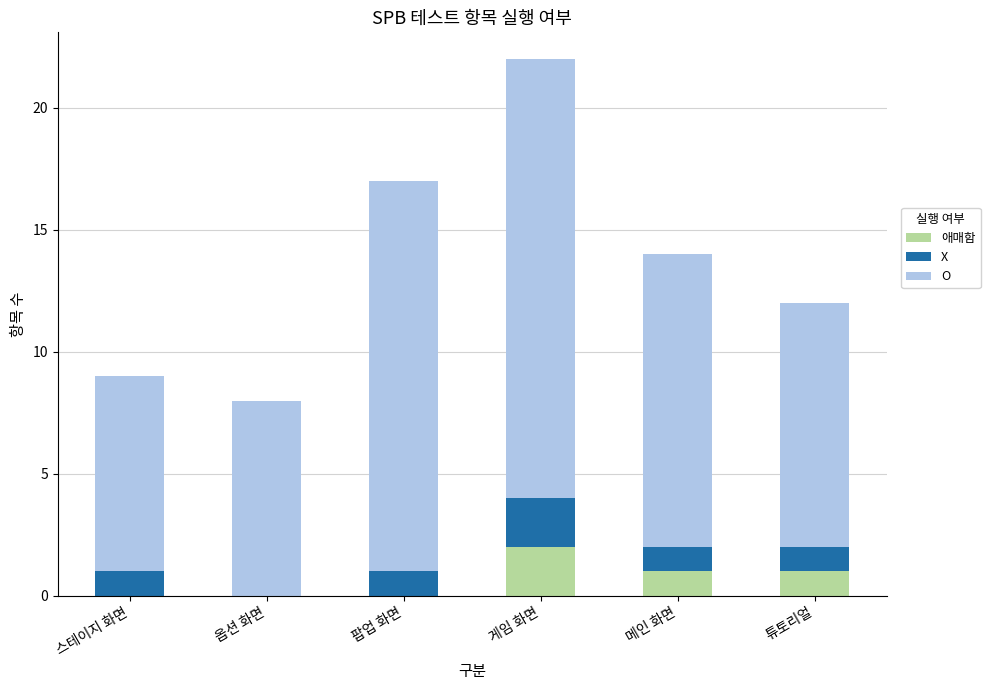

What are all the series names shown in the legend?

애매함, X, O